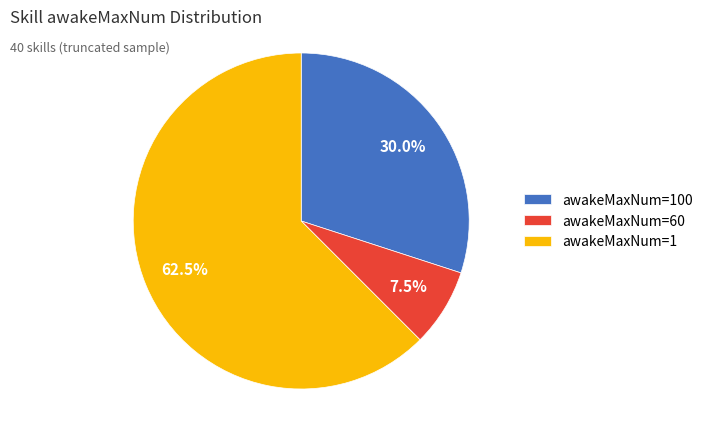

Rank the categories by value from lowest to highest.

awakeMaxNum=60, awakeMaxNum=100, awakeMaxNum=1